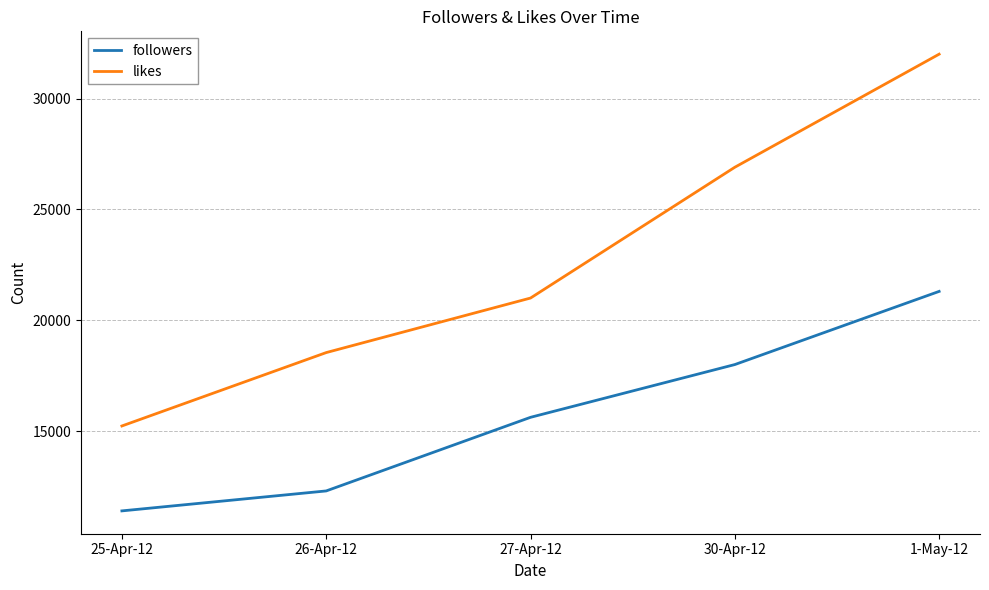

Is the value of likes at 27-Apr-12 greater than the value of followers at 25-Apr-12?

Yes